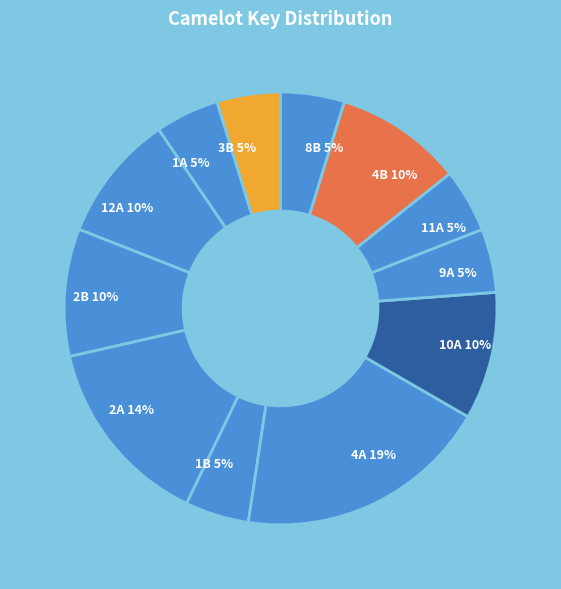

How many slices are in this pie chart?

12